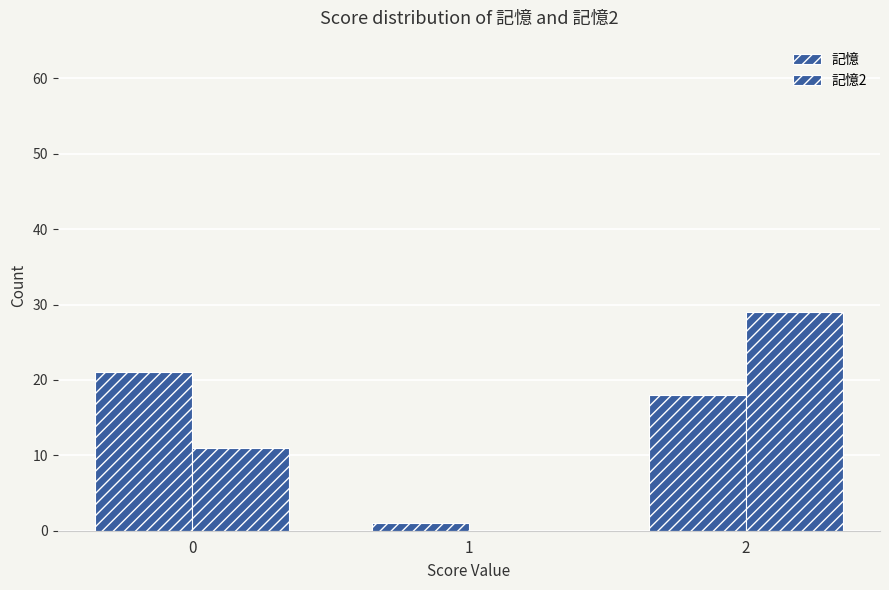

How many groups of bars are there?

3